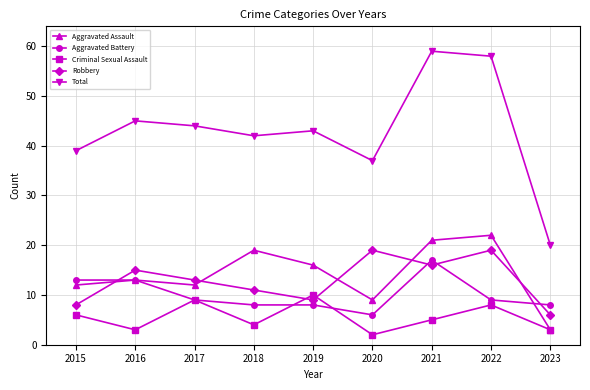

What is the value of the Aggravated Assault point at the 9th from the left?

3